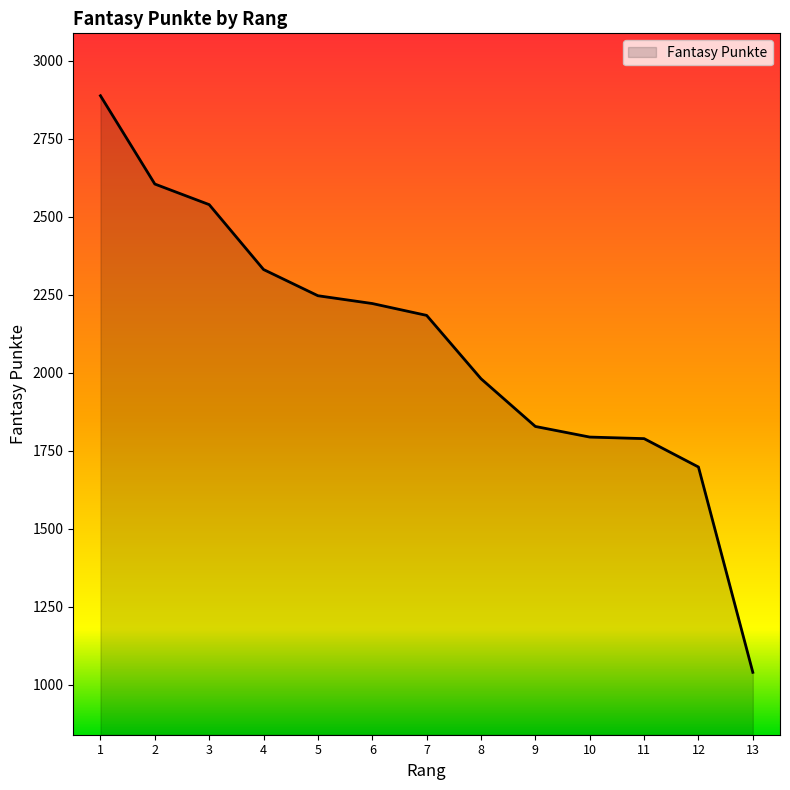

What is the maximum value shown in the chart?

2888